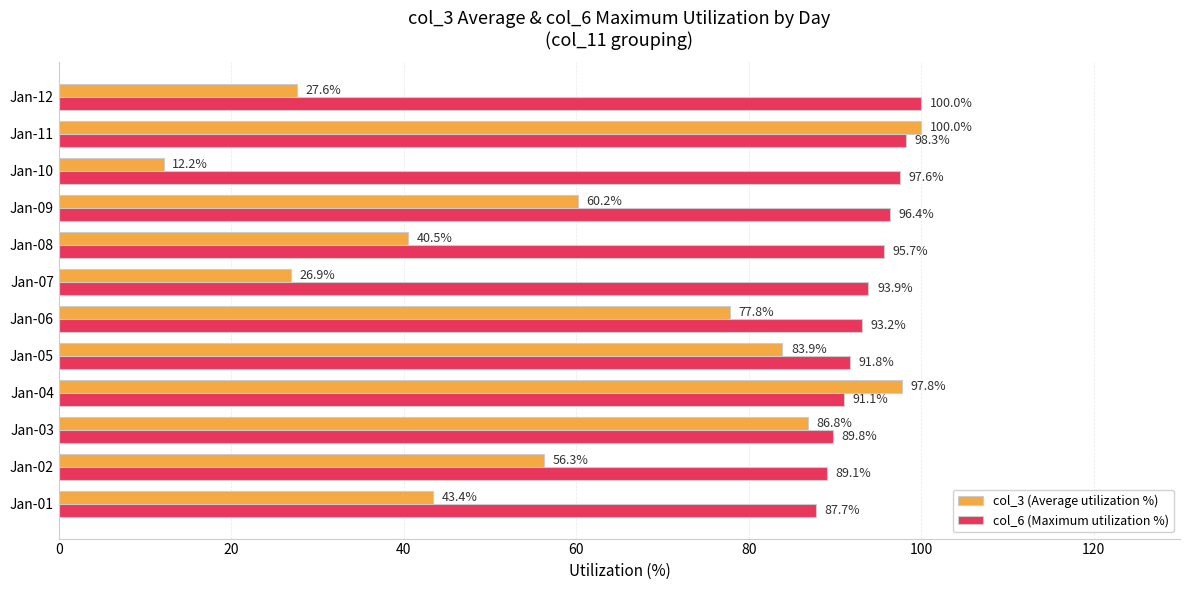

Read the col_3 (Average utilization %) value at Jan-04.

97.8